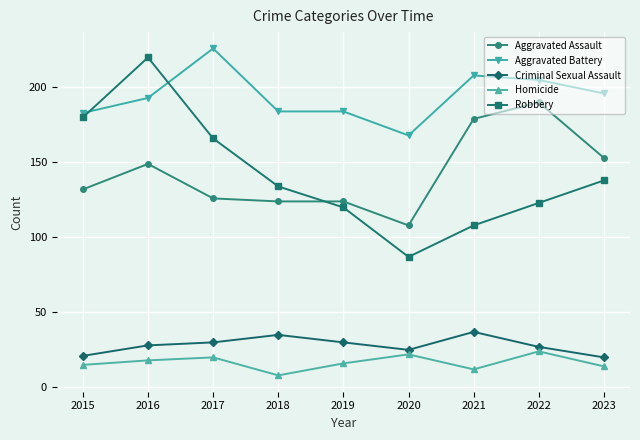

At which label does Aggravated Battery reach its minimum?

2020